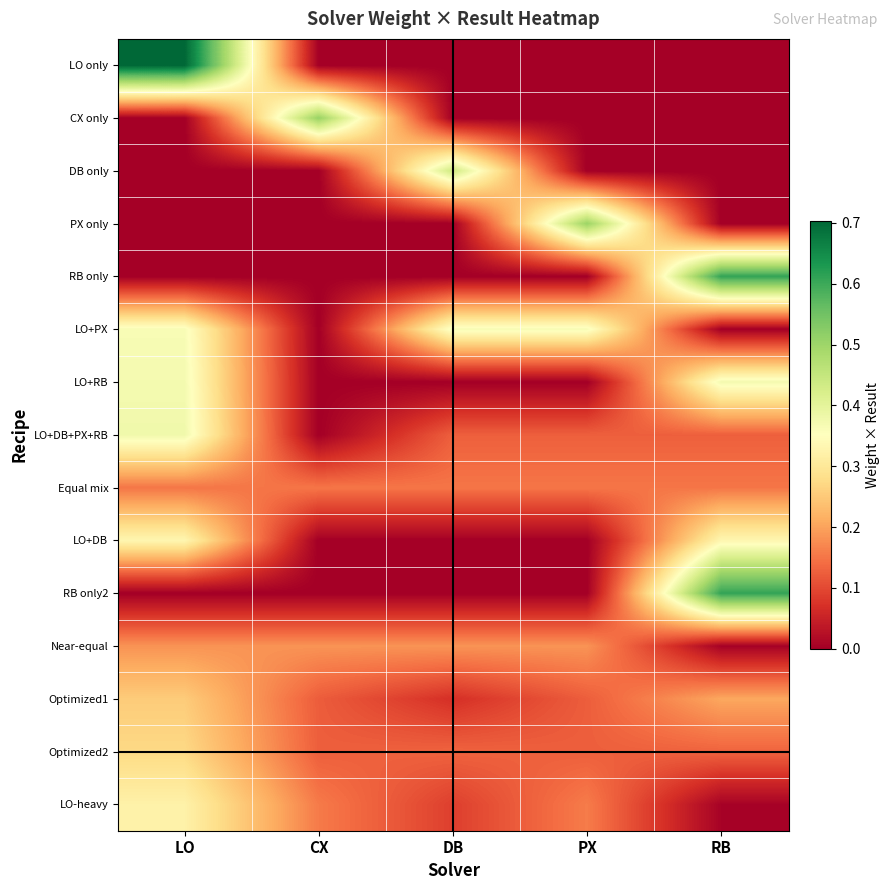

Reading left to right, extract all data points from this chart.

LO only: LO=0.7	CX=0.0	DB=0.0	PX=0.0	RB=0.0
CX only: LO=0.0	CX=0.5	DB=0.0	PX=0.0	RB=0.0
DB only: LO=0.0	CX=0.0	DB=0.4	PX=0.0	RB=0.0
PX only: LO=0.0	CX=0.0	DB=0.0	PX=0.5	RB=0.0
RB only: LO=0.0	CX=0.0	DB=0.0	PX=0.0	RB=0.6
LO+PX: LO=0.4	CX=0.0	DB=0.4	PX=0.4	RB=0.0
LO+RB: LO=0.4	CX=0.0	DB=0.0	PX=0.0	RB=0.4
LO+DB+PX+RB: LO=0.4	CX=0.0	DB=0.1	PX=0.1	RB=0.1
Equal mix: LO=0.2	CX=0.2	DB=0.2	PX=0.2	RB=0.2
LO+DB: LO=0.3	CX=0.0	DB=0.0	PX=0.0	RB=0.3
RB only2: LO=0.0	CX=0.0	DB=0.0	PX=0.0	RB=0.6
Near-equal: LO=0.2	CX=0.2	DB=0.2	PX=0.2	RB=0.0
Optimized1: LO=0.3	CX=0.1	DB=0.1	PX=0.1	RB=0.2
Optimized2: LO=0.3	CX=0.1	DB=0.1	PX=0.1	RB=0.1
LO-heavy: LO=0.3	CX=0.2	DB=0.1	PX=0.2	RB=0.0